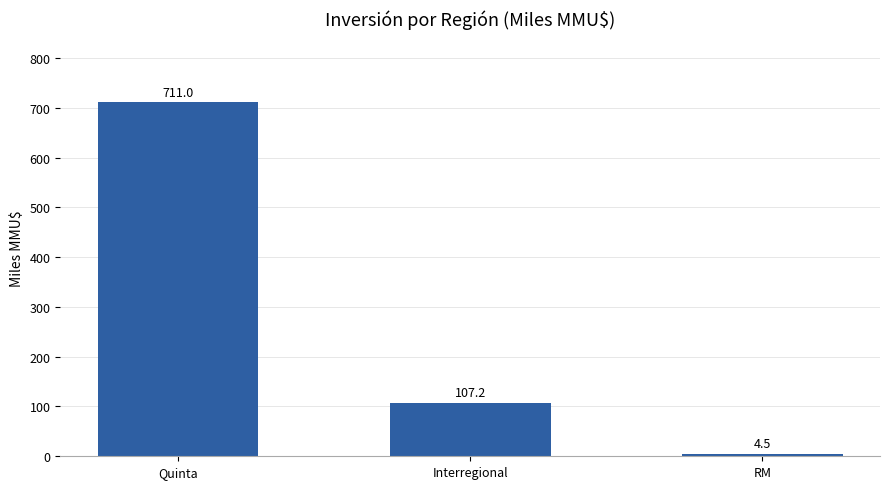

Approximately how many times larger is the value at Quinta compared to RM?

158.0